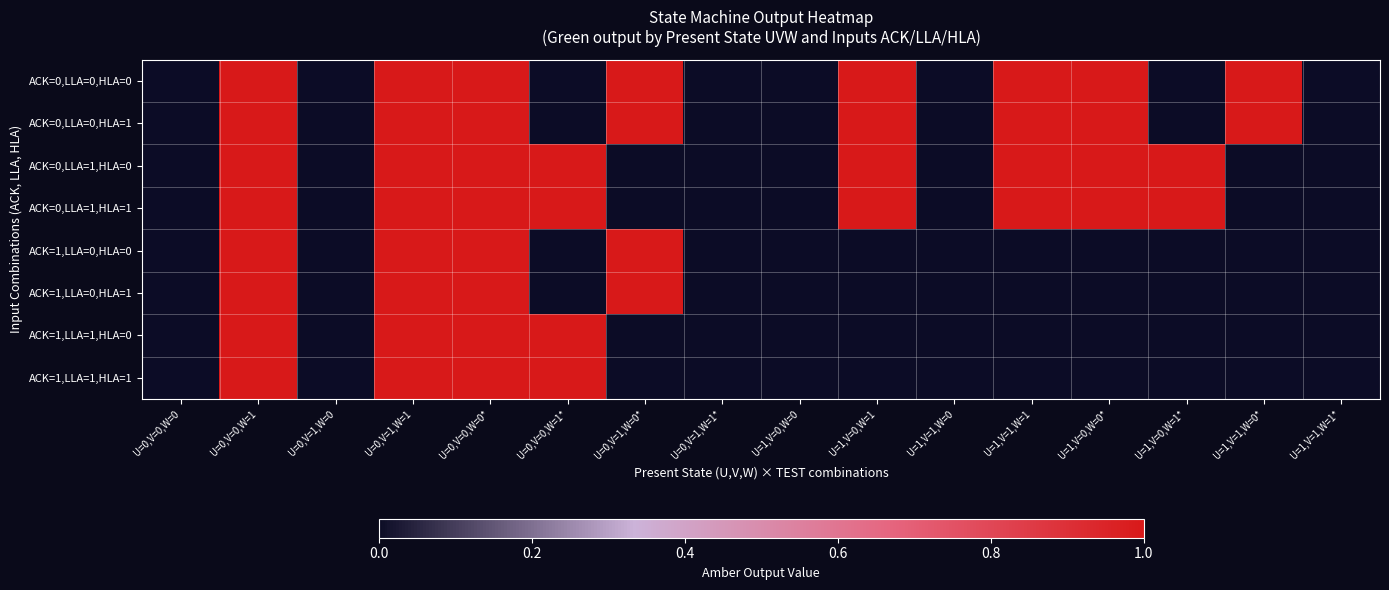

At how many categories does at least one series exceed 0?

10